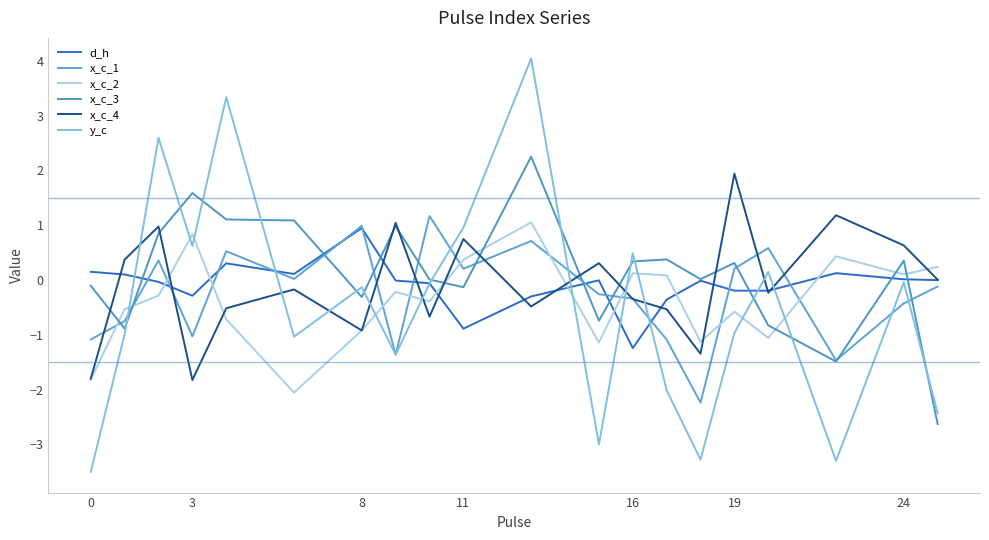

Does the chart have visible grid lines?

No